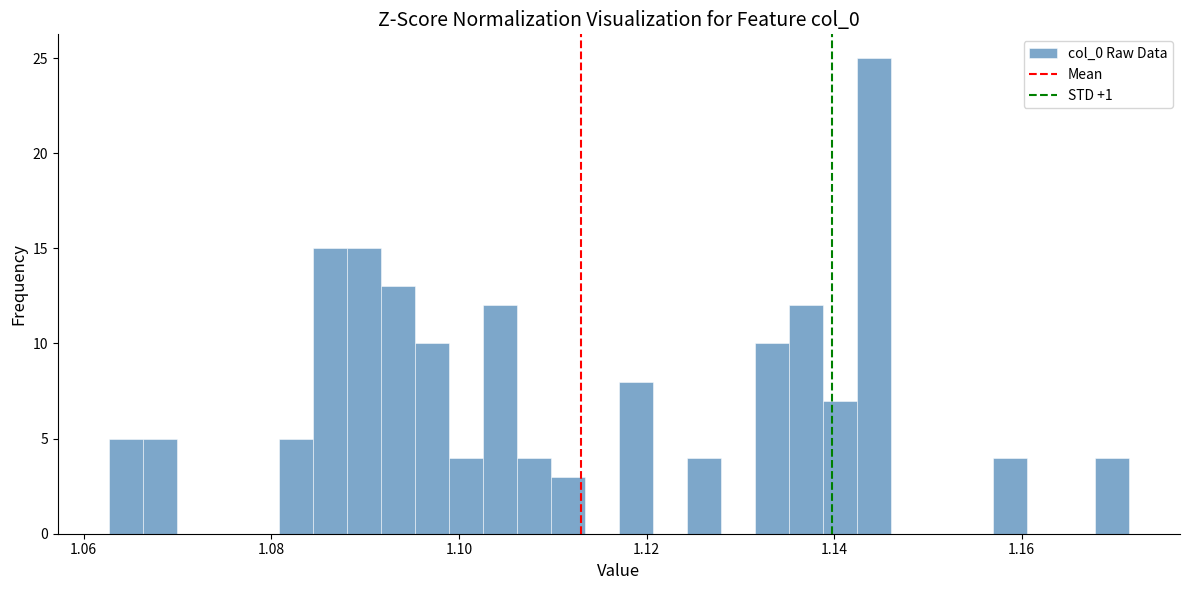

Around what value on the x-axis is the tallest bar? Give the approximate position of its centre, as read against the axis.

1.144